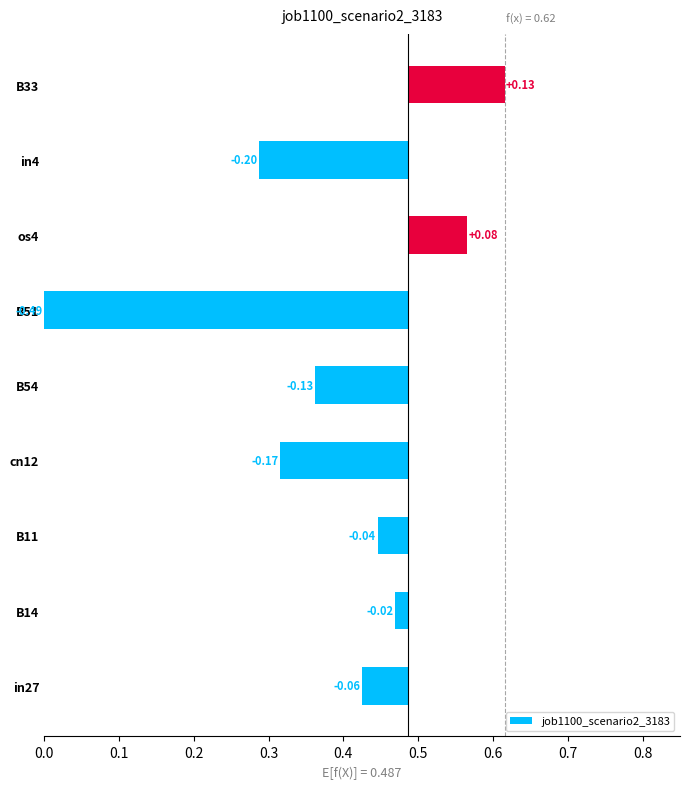

Is it true that the value at cn12 is -0.3?

False